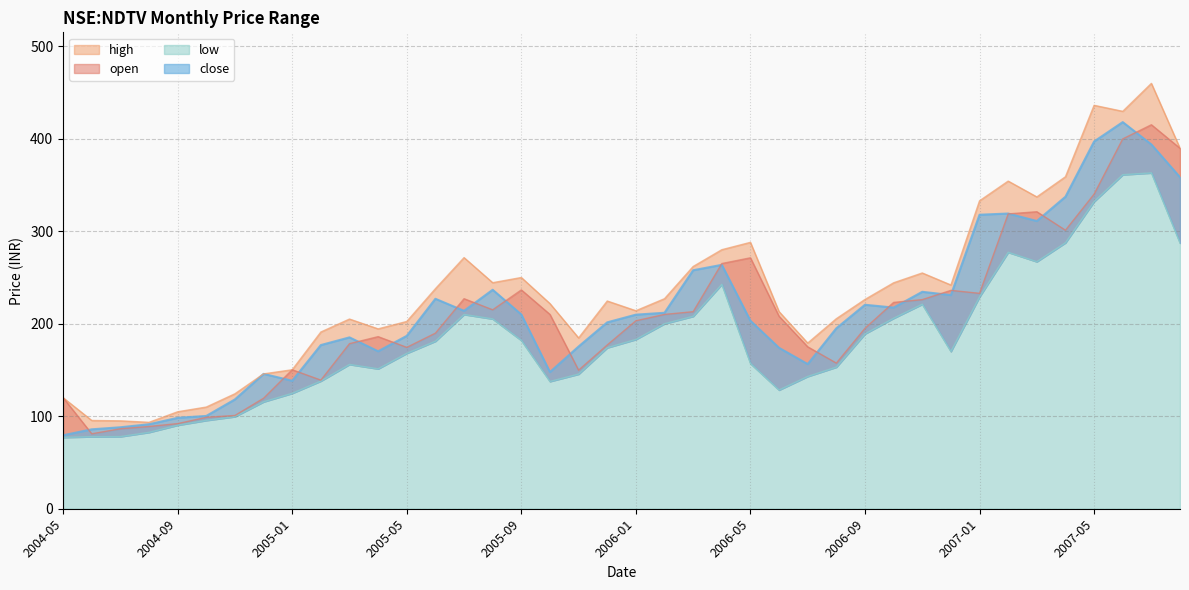

What is the difference between the second highest and minimum values in the high series?

342.6